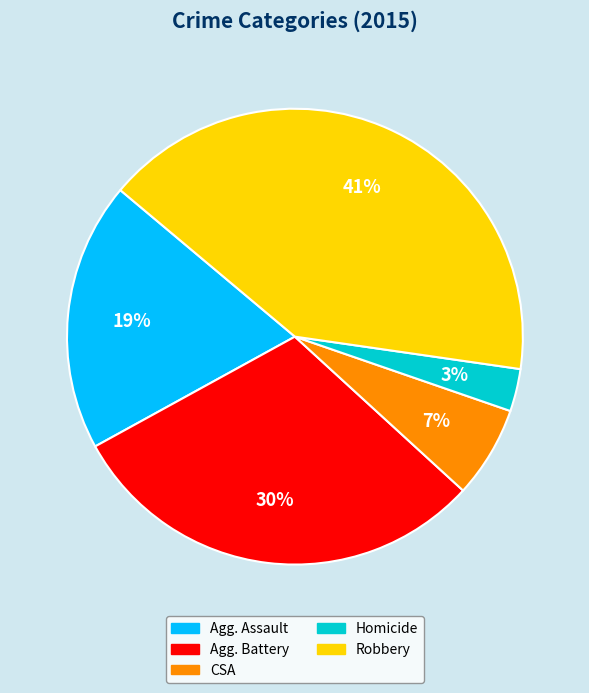

To the nearest percent, what is the difference between the largest and smallest slice percentages?

38%